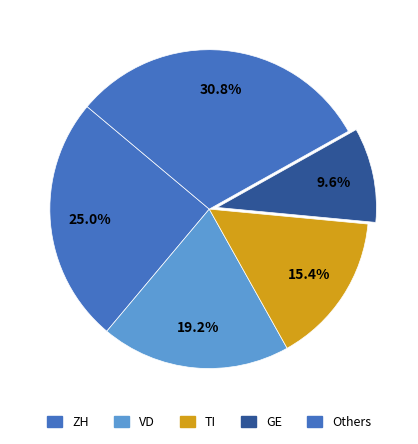

Count the number of slices in the pie.

5